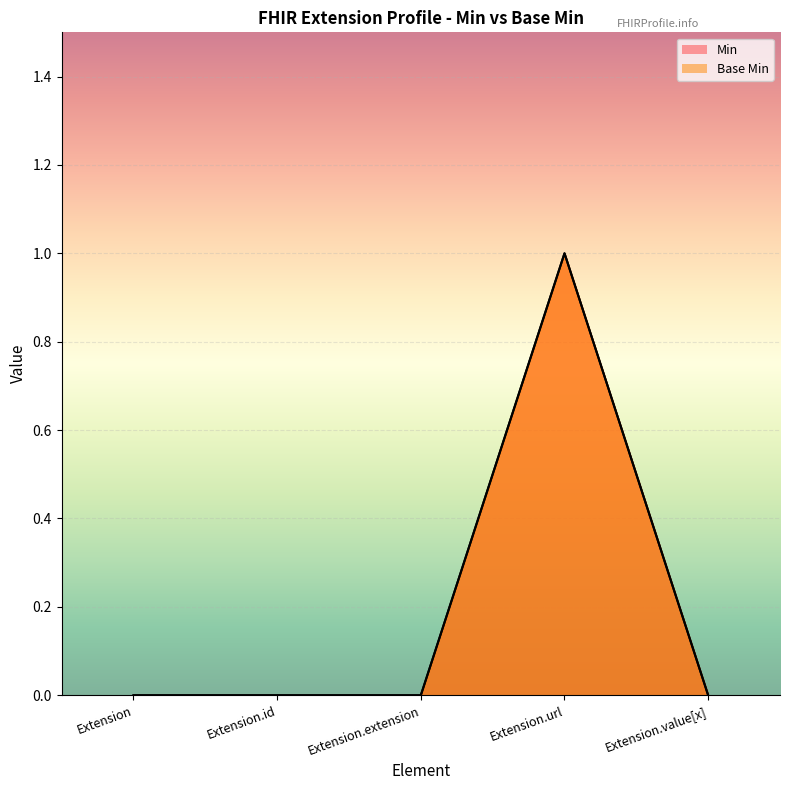

True or false: Min has more than 0 interior local peaks.

True